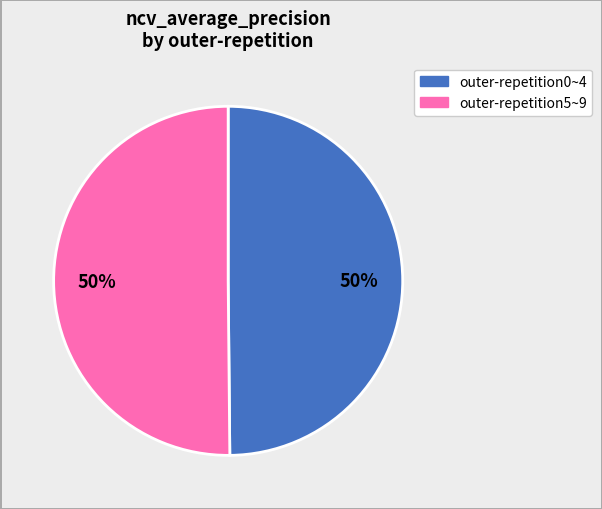

To the nearest percent, what is the average slice percentage?

50%